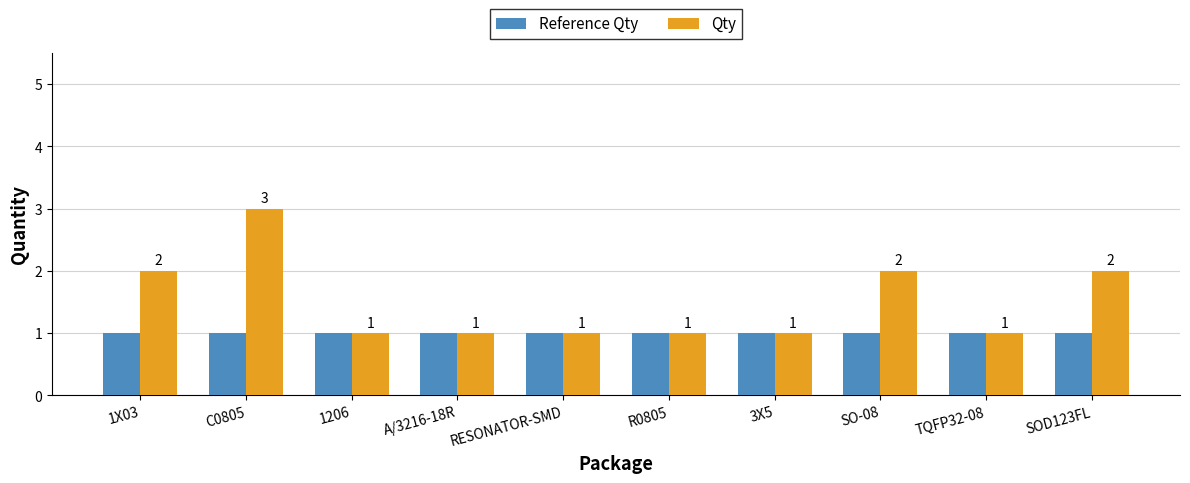

Is it true that Qty equals 2 at SO-08?

True